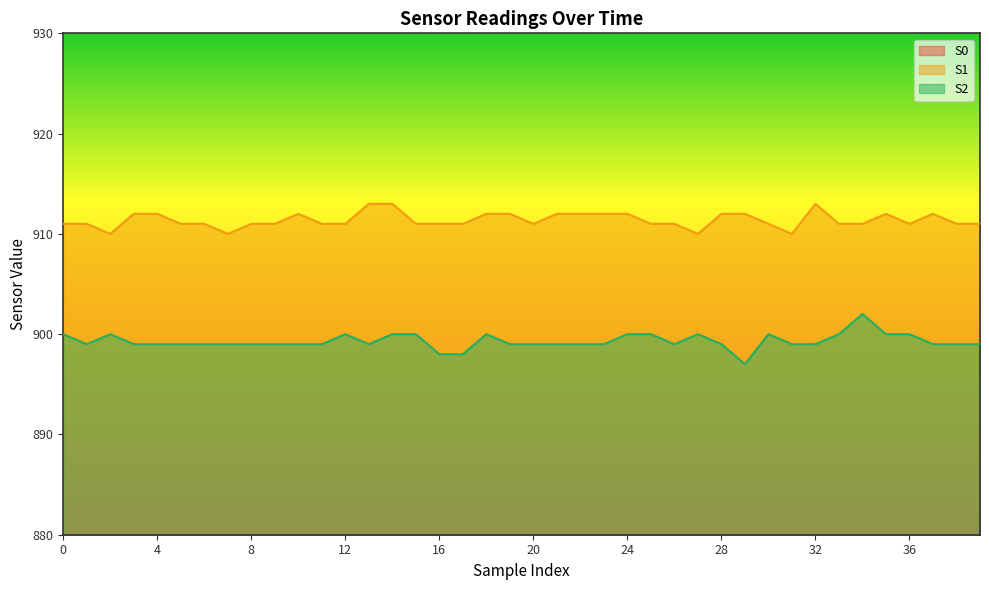

At how many categories does at least one series exceed 850?

40